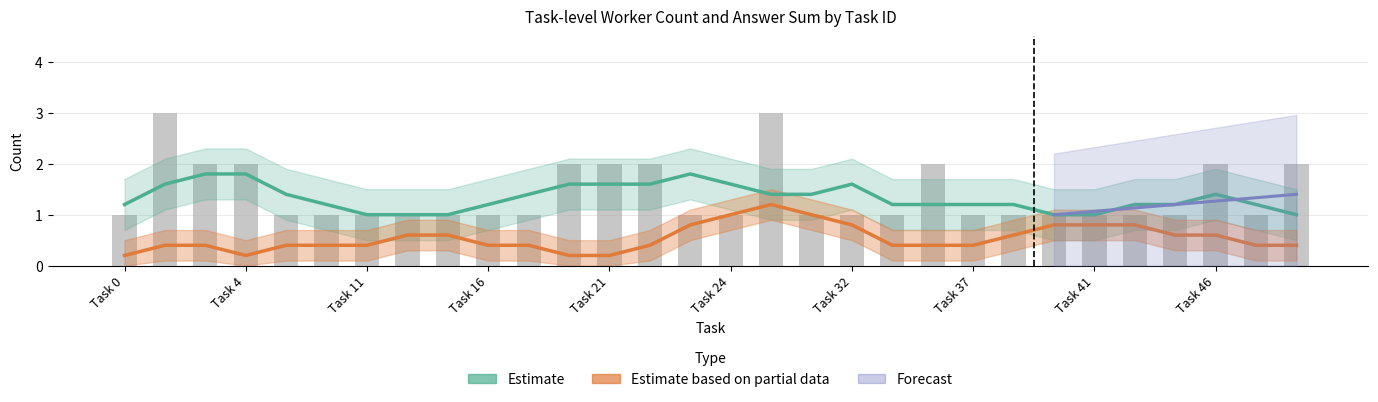

What is the value of the 26th bar from the left?

1